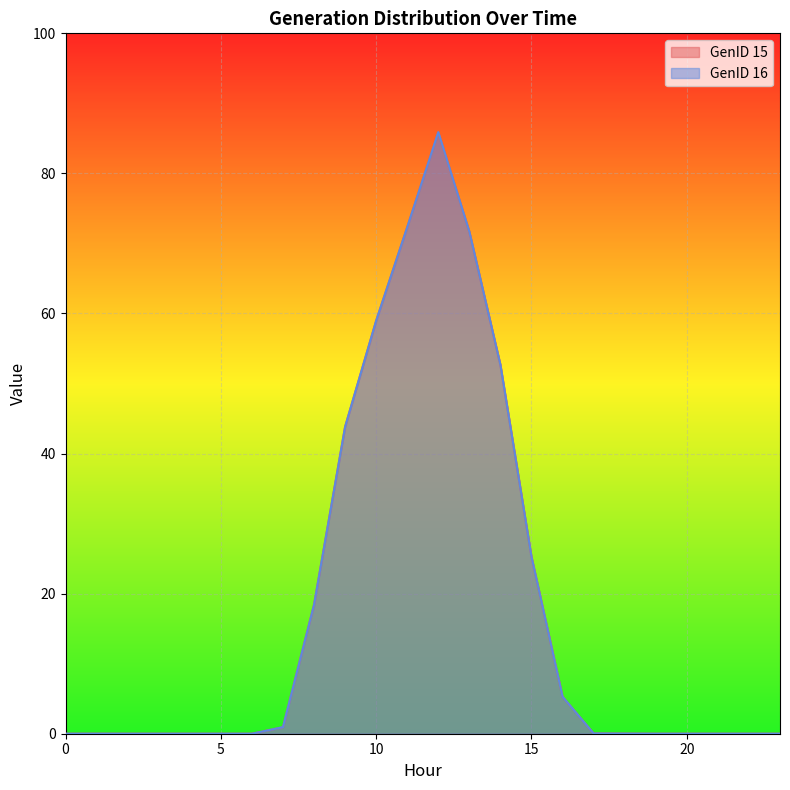

Reading right to left, transcribe all the data shown in this chart.

GenID 15: 0.0	0.0	0.0	0.0	0.0	0.0	0.0	5.3	25.3	52.7	71.7	85.9	72.3	59.0	43.8	18.4	0.9	0.0	0.0	0.0	0.0	0.0	0.0	0.0
GenID 16: 0.0	0.0	0.0	0.0	0.0	0.0	0.0	5.3	25.3	52.7	71.7	85.9	72.3	59.0	43.8	18.4	0.9	0.0	0.0	0.0	0.0	0.0	0.0	0.0